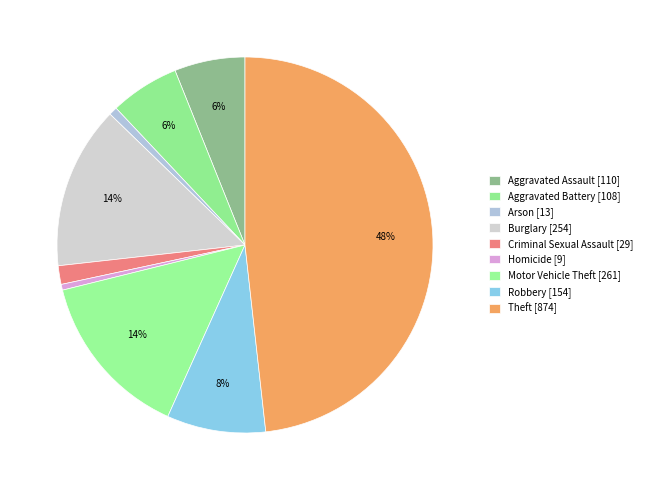

Count the number of slices in the pie.

9